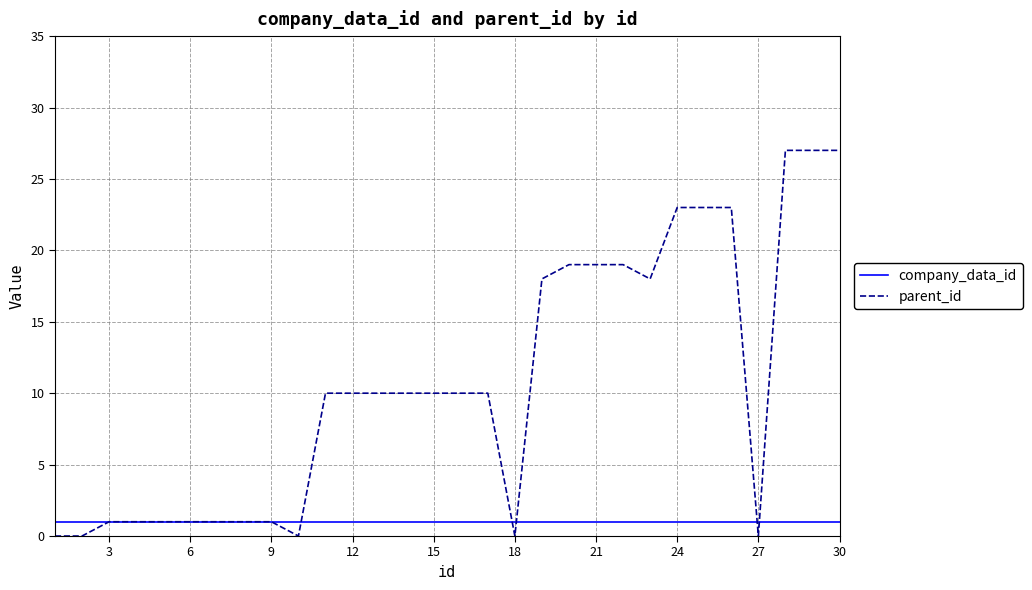

List the series in order of their peak value, highest first.

parent_id, company_data_id